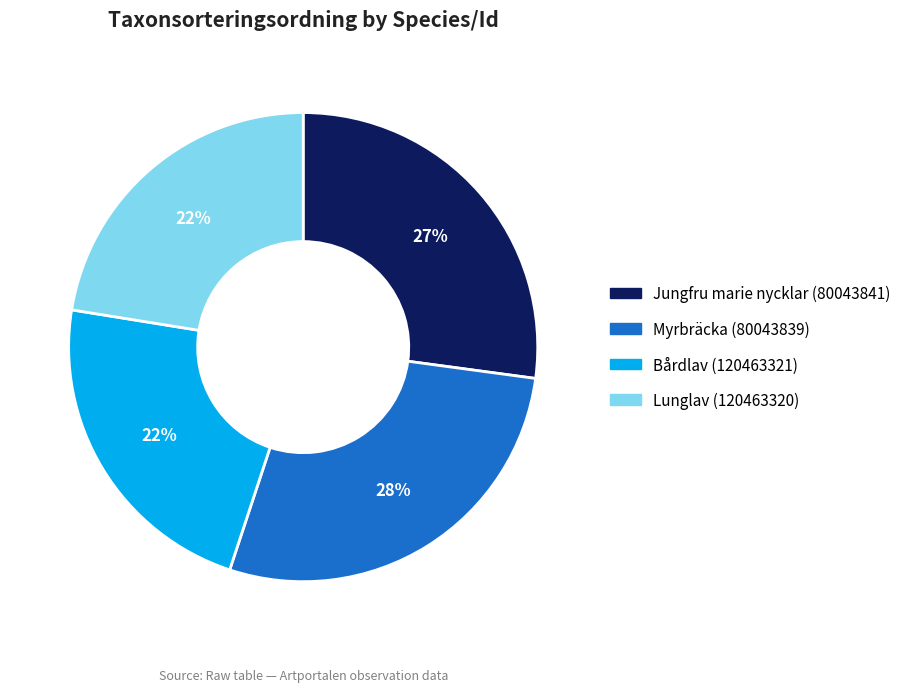

Combined, do Bårdlav (120463321) and Lunglav (120463320) account for over 50%?

No